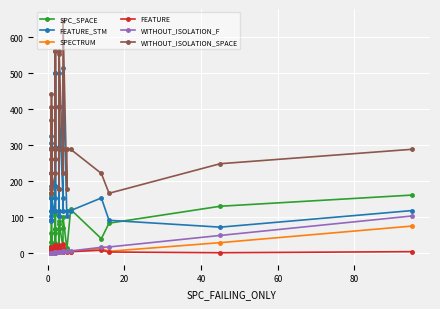

The WITHOUT_ISOLATION_SPACE series shows 285 at 11. True or false?

False